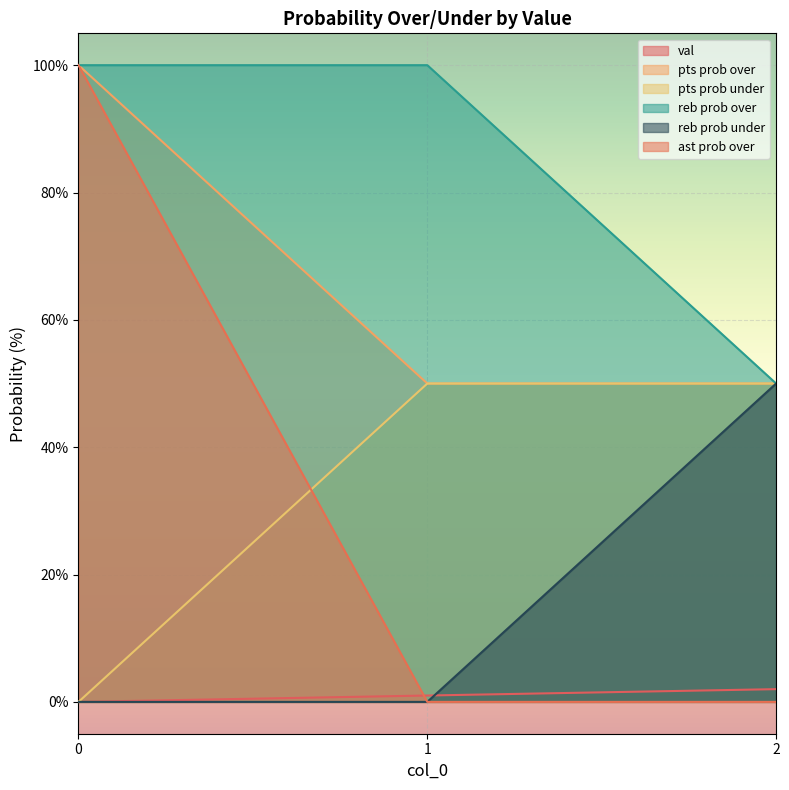

What is the lowest value of the reb prob over series?

50